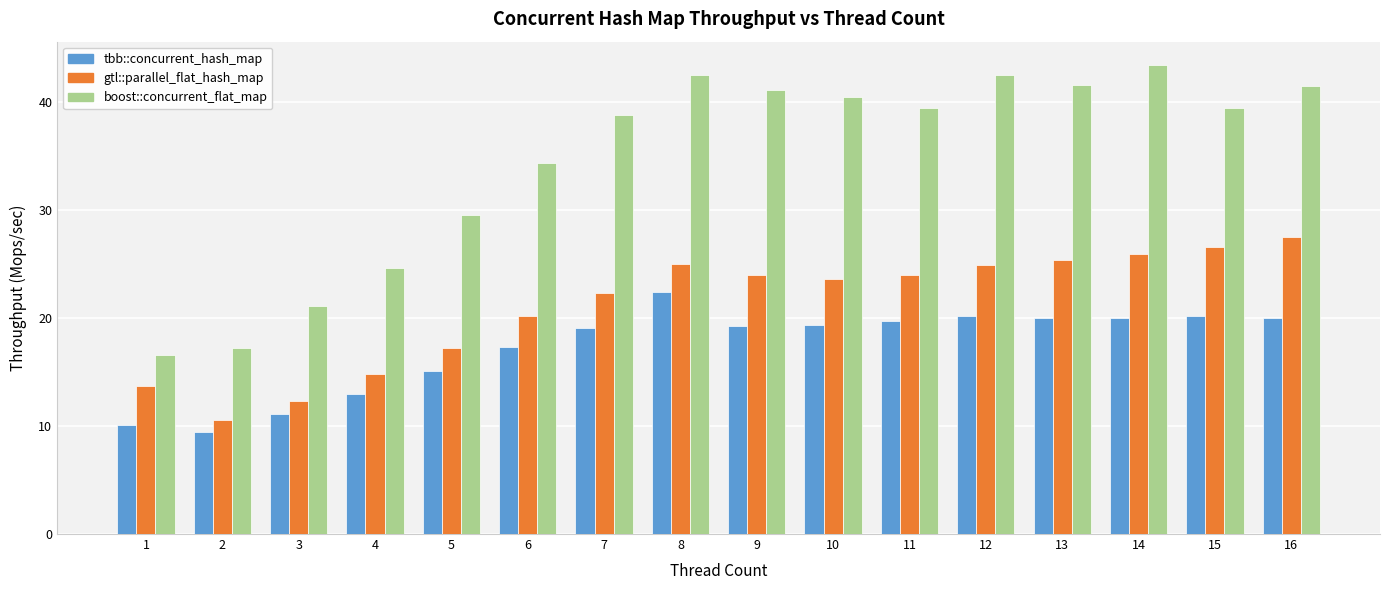

Which series has the largest total across all categories?

boost::concurrent_flat_map